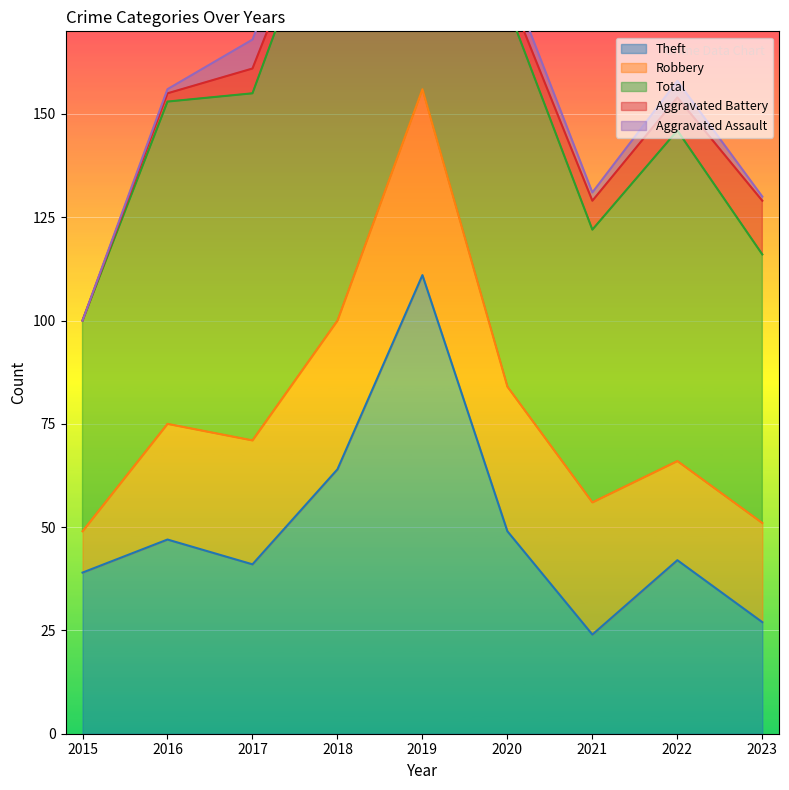

Reading left to right, what are all the values shown in this chart?

Theft: 39	47	41	64	111	49	24	42	27
Robbery: 10	28	30	36	45	35	32	24	24
Total: 51	78	84	111	165	92	66	80	65
Aggravated Battery: 0	2	6	2	3	4	7	8	13
Aggravated Assault: 0	1	7	8	4	4	2	4	1